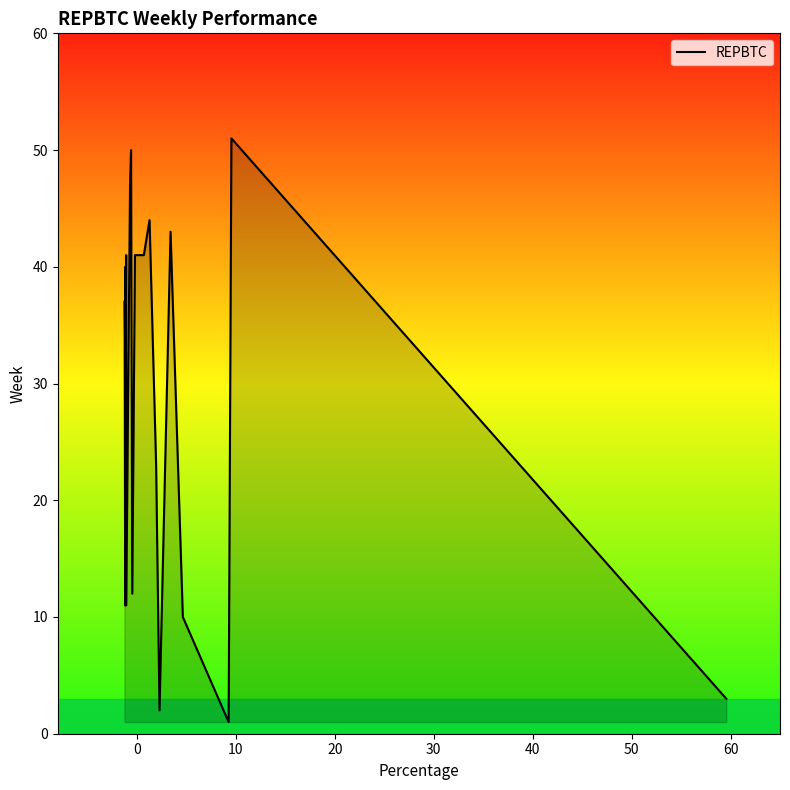

What is the greatest value displayed?

51